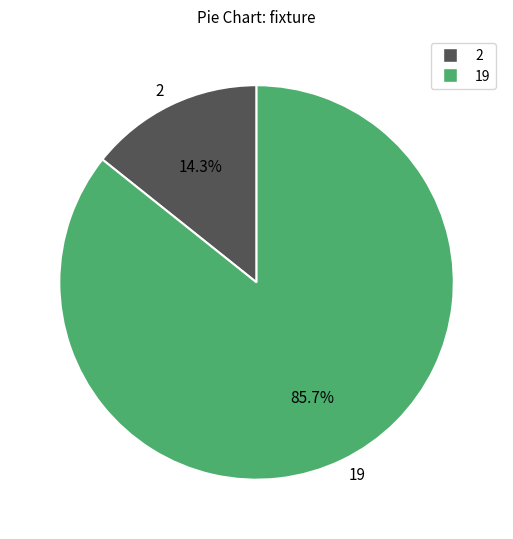

Combined, do 19 and 2 account for over 50%?

Yes